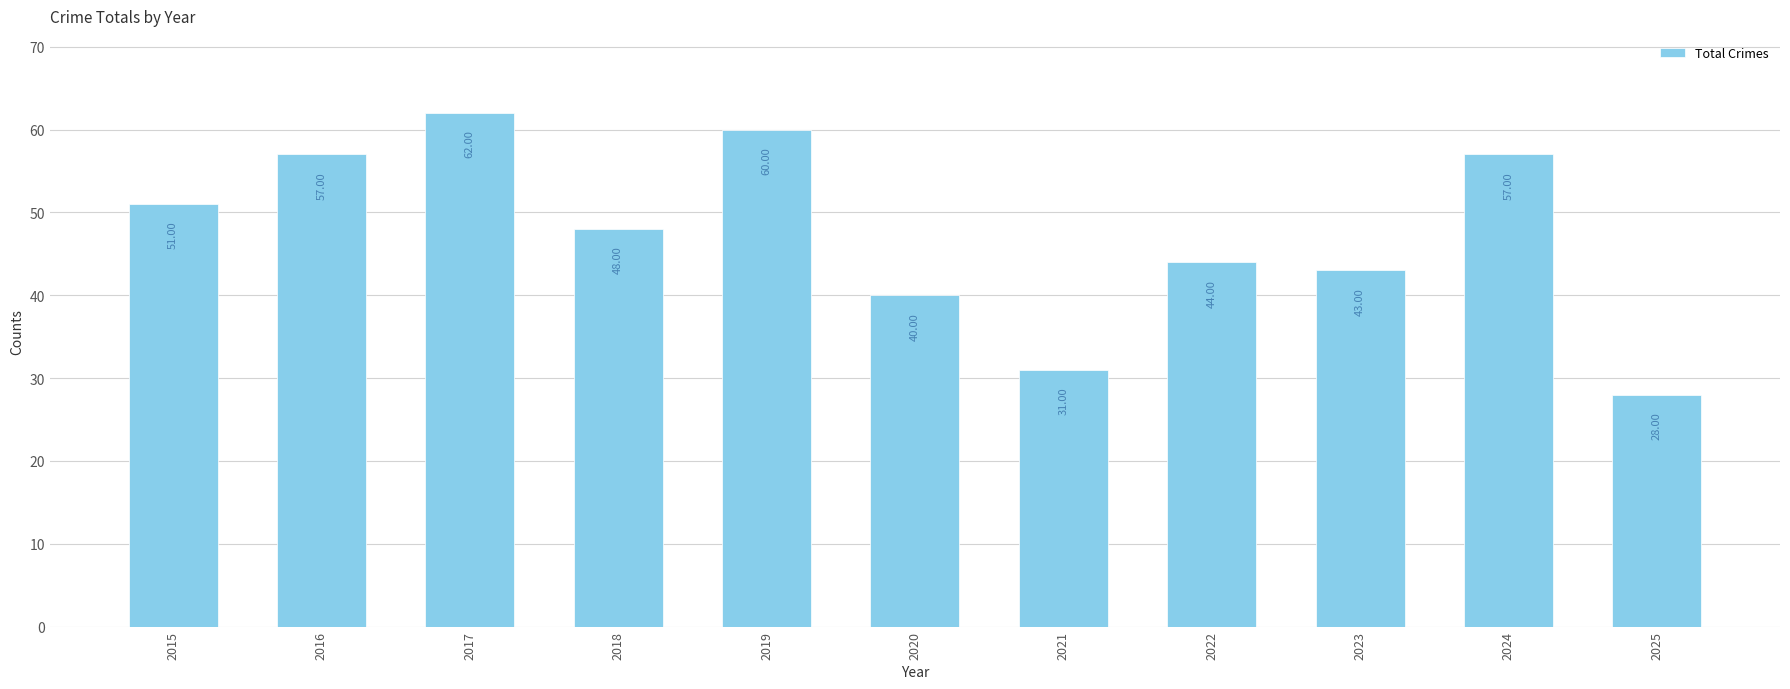

What is the value of the 8th bar from the left?

44